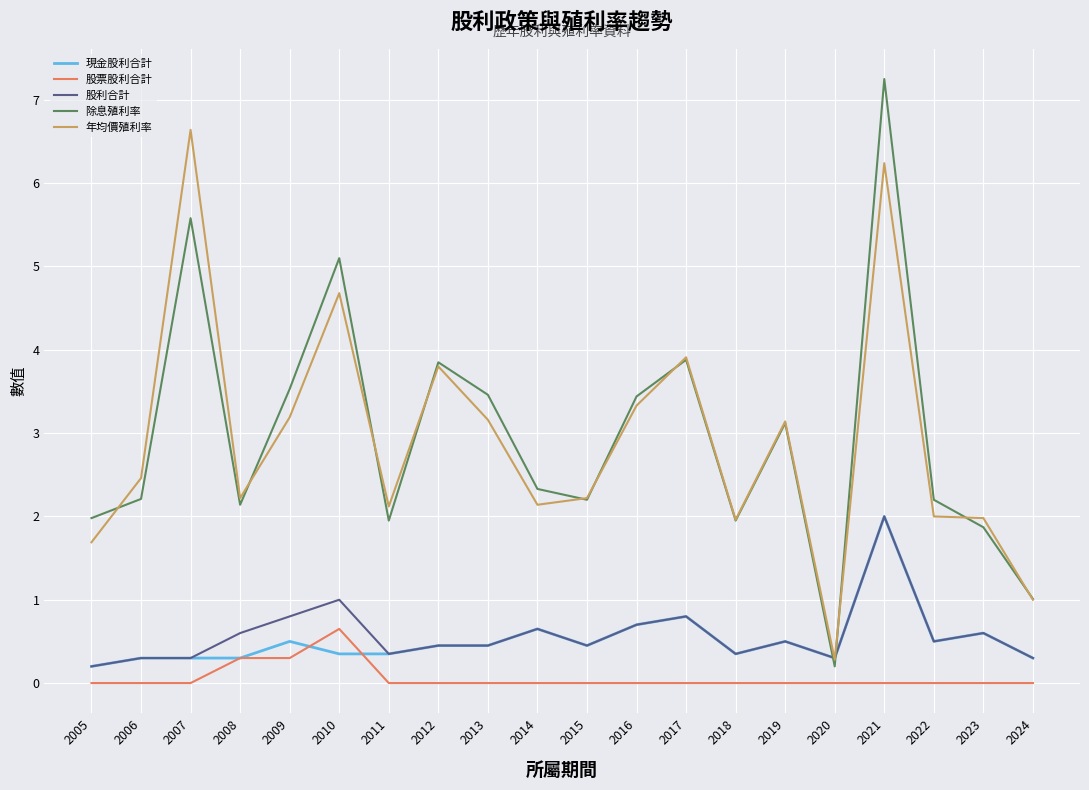

What is the average value of the 股票股利合計 series?

0.1